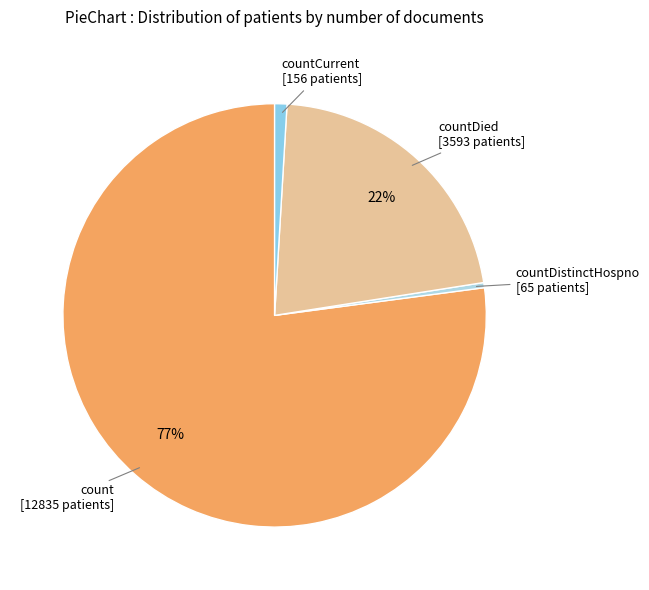

Count the number of slices in the pie.

4